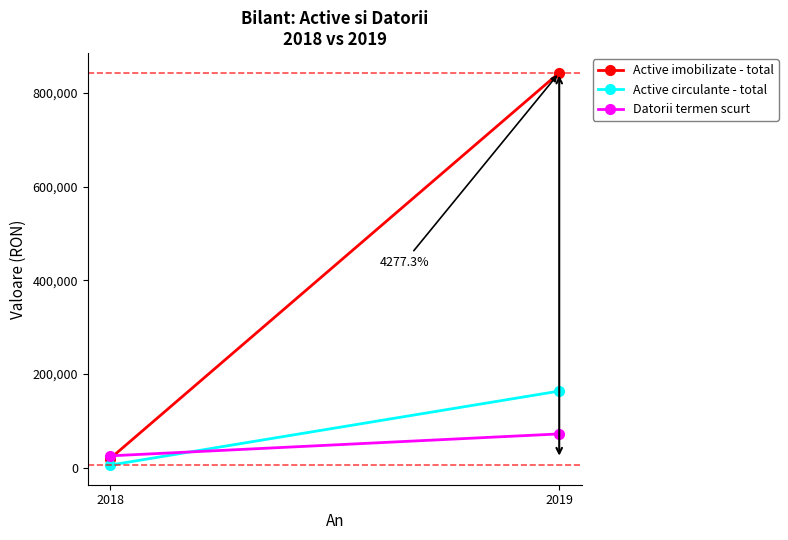

How many Active imobilizate - total values are between 19269 and 843469?

2